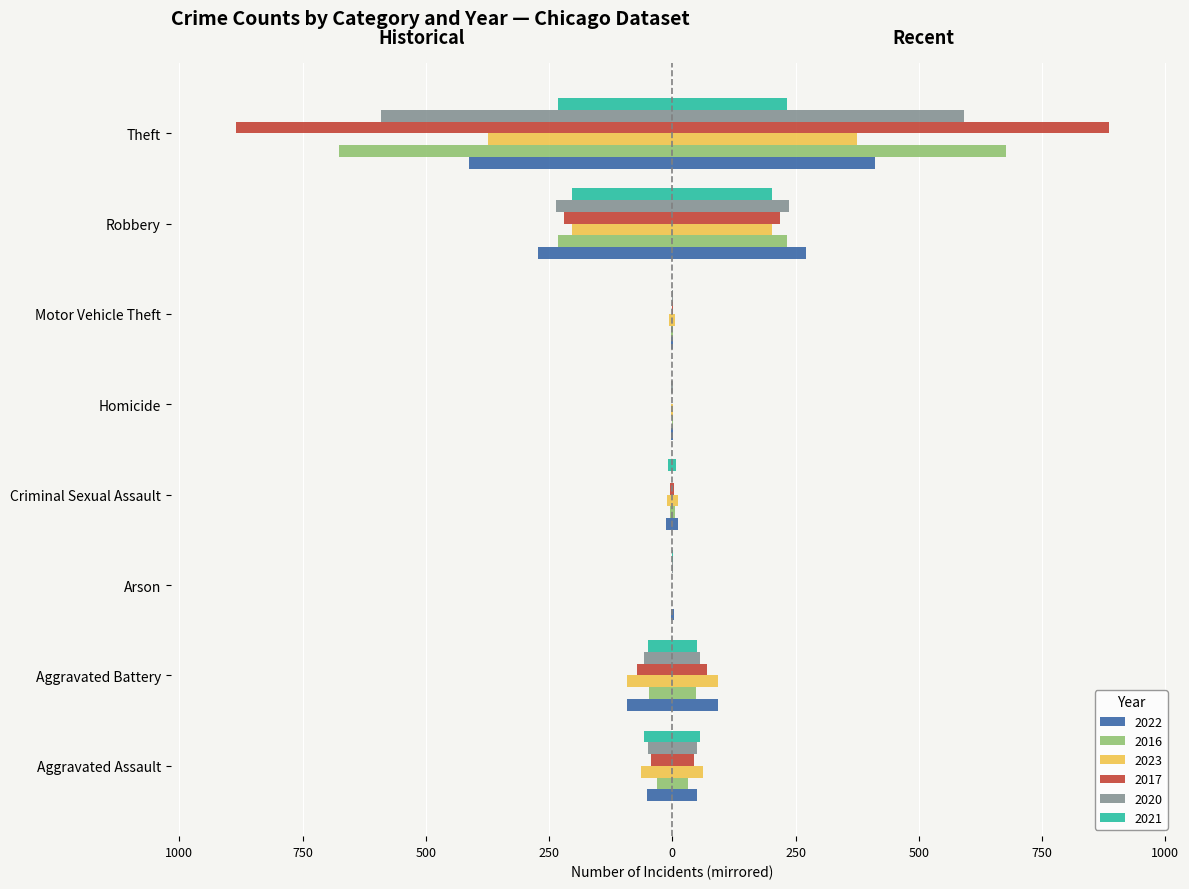

What is the label of the 6th bar from the right?

Arson